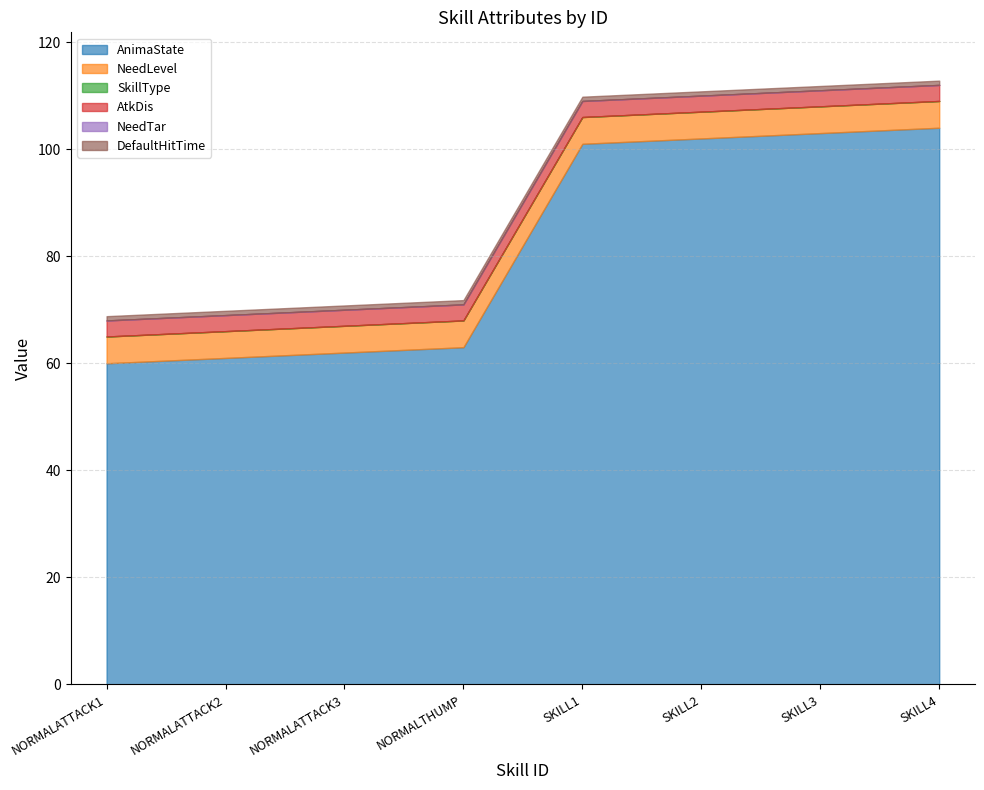

Between SKILL1 and SKILL2, which is larger?

SKILL2